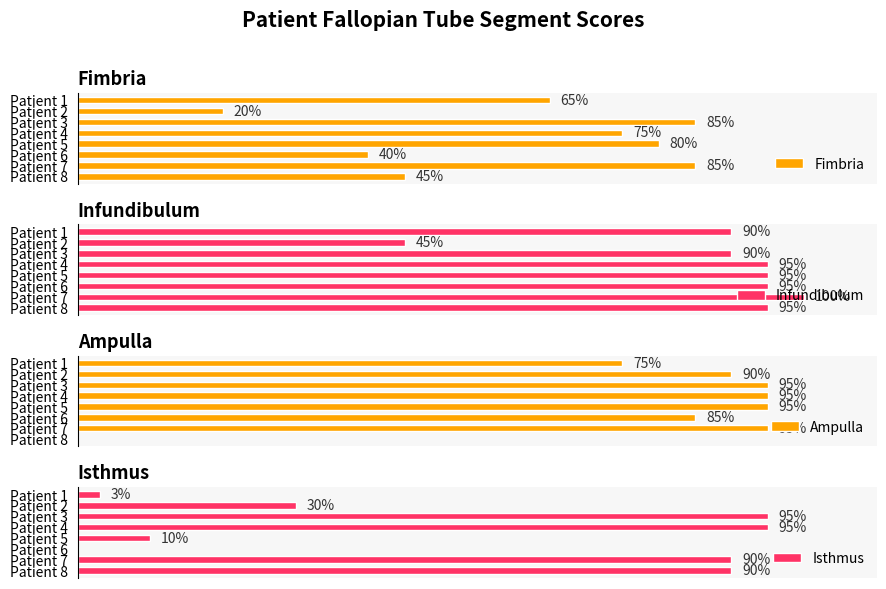

Where is Fimbria nearest to the value 52?

Patient 8